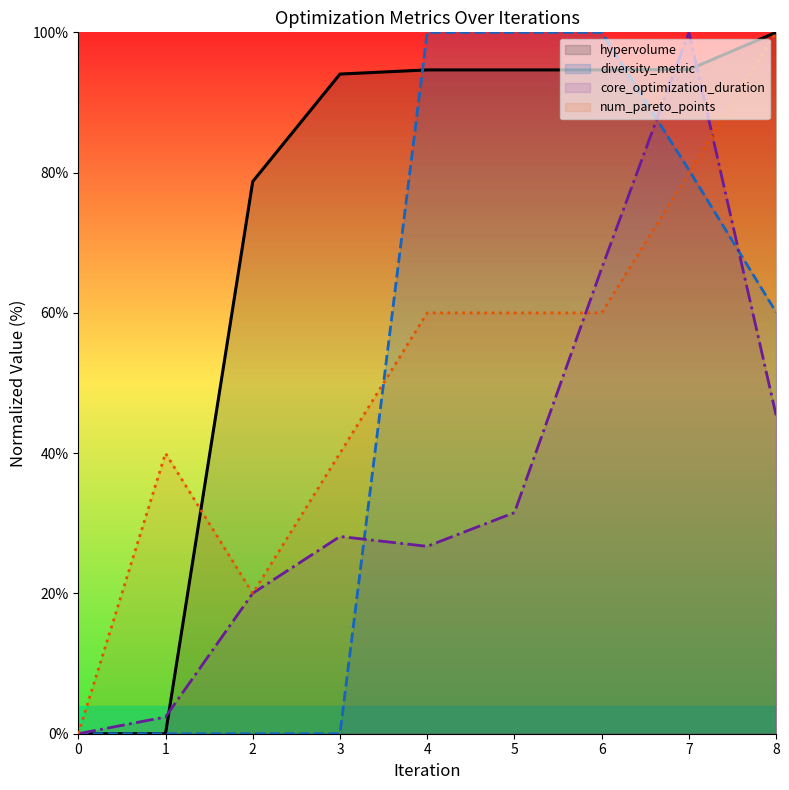

Which series has the largest total across all categories?

hypervolume